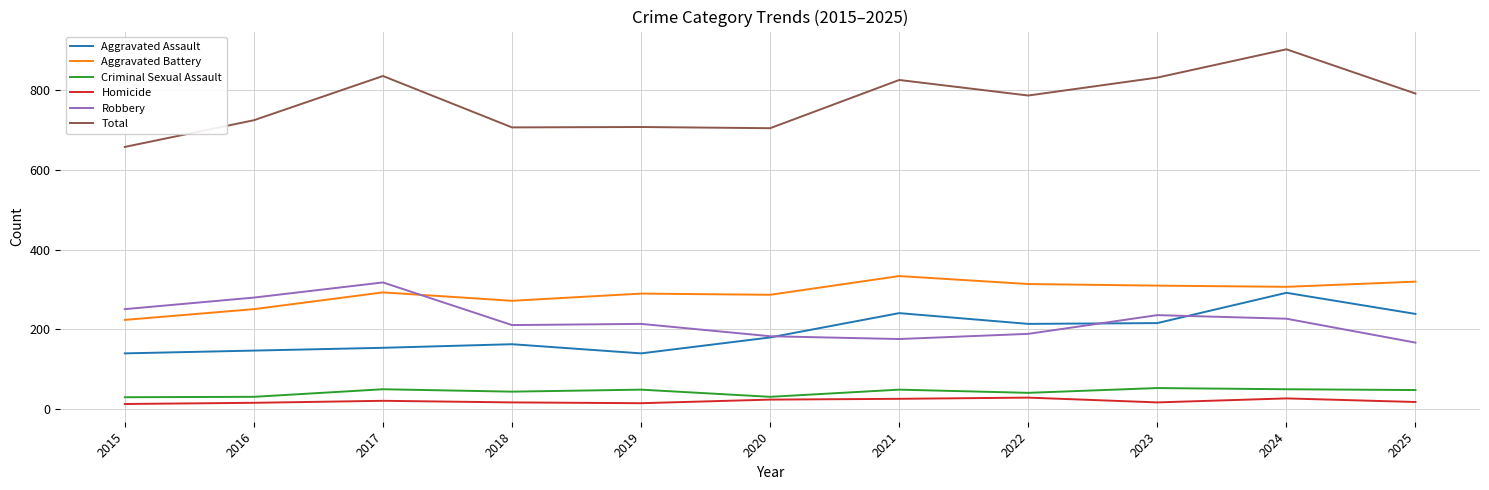

At which category is the sum across all series the highest?

2024